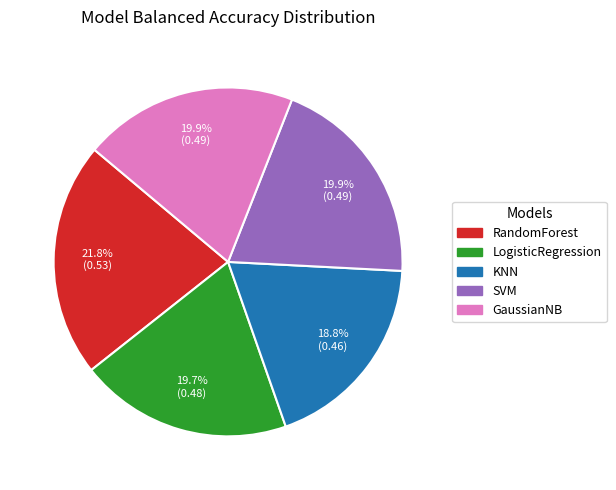

To the nearest percent, what percentage of the pie is GaussianNB?

20%